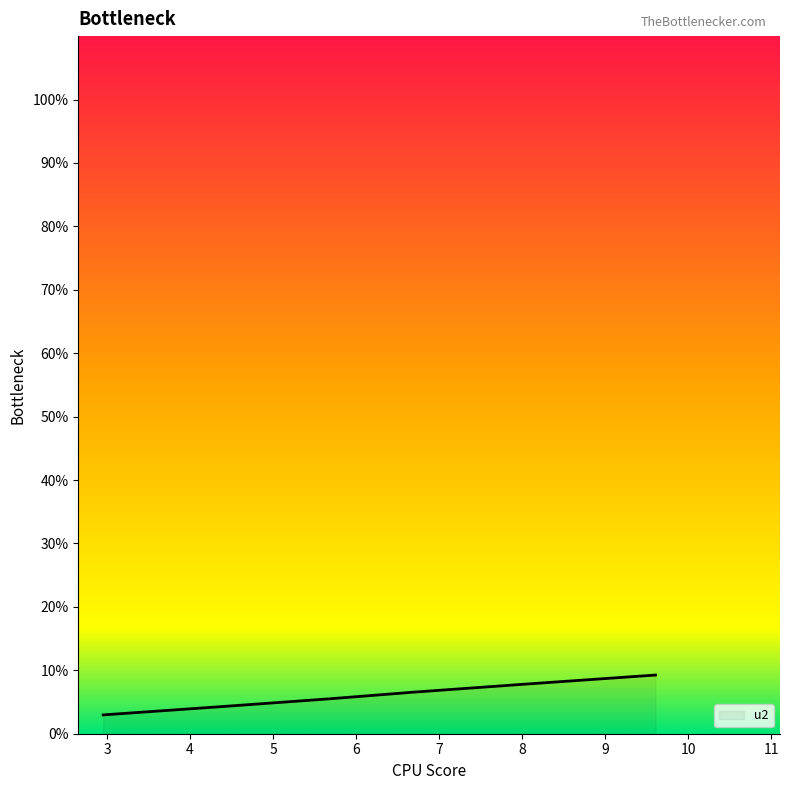

What is the sum of all values?

36.4